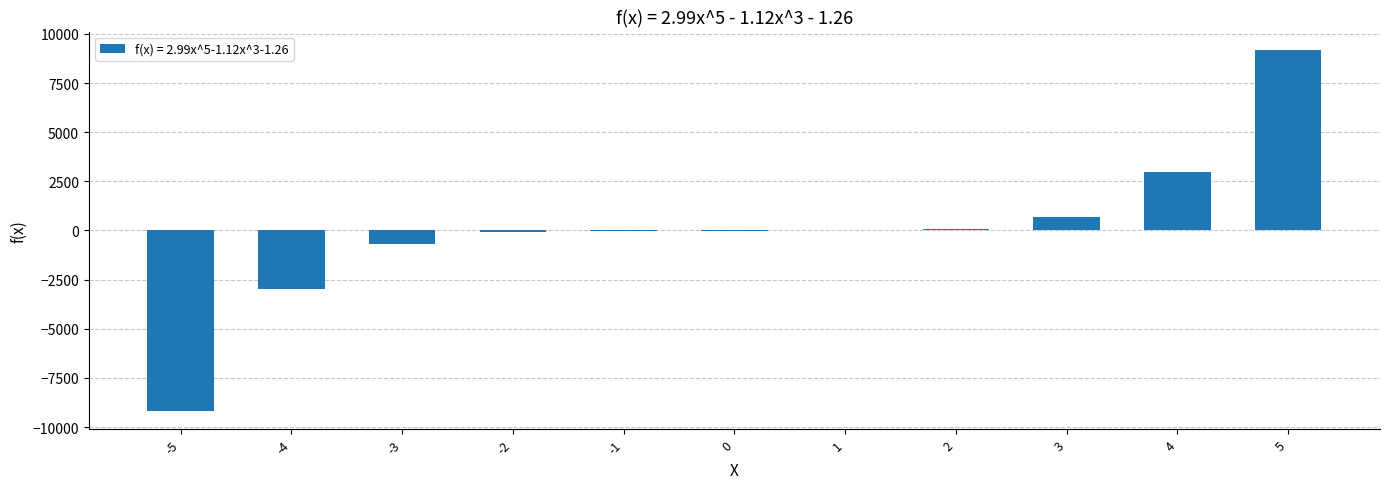

What is the greatest value displayed?

9202.5